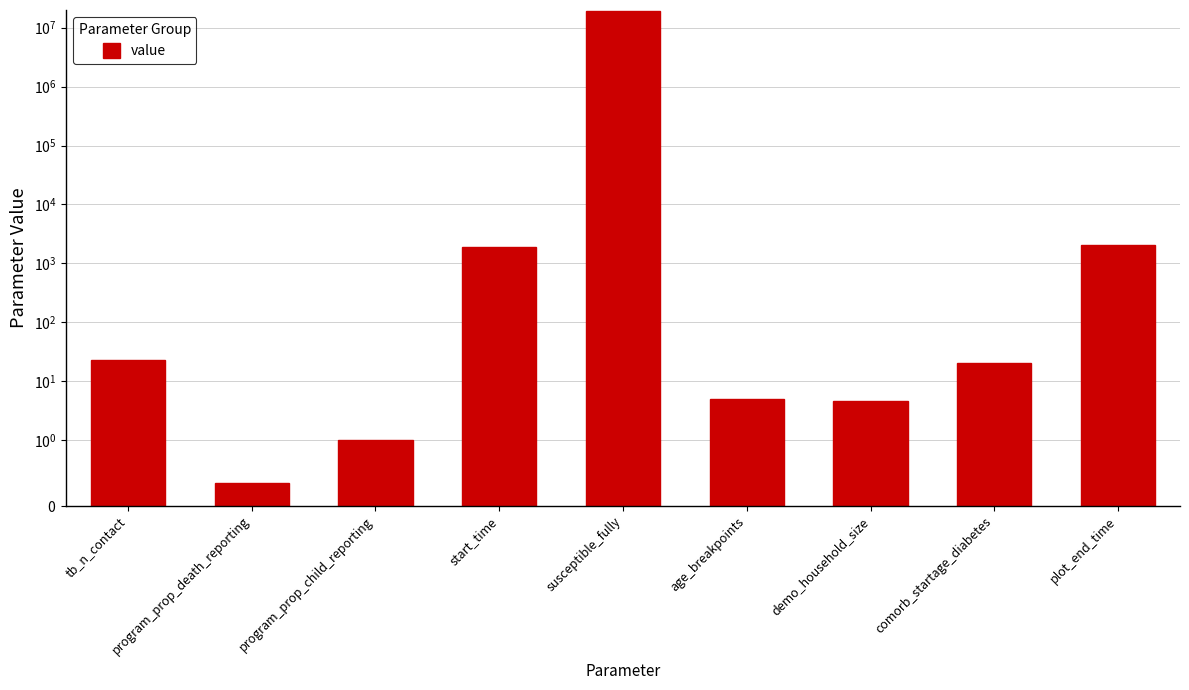

What is the sum of the values at tb_n_contact and comorb_startage_diabetes?

43.0